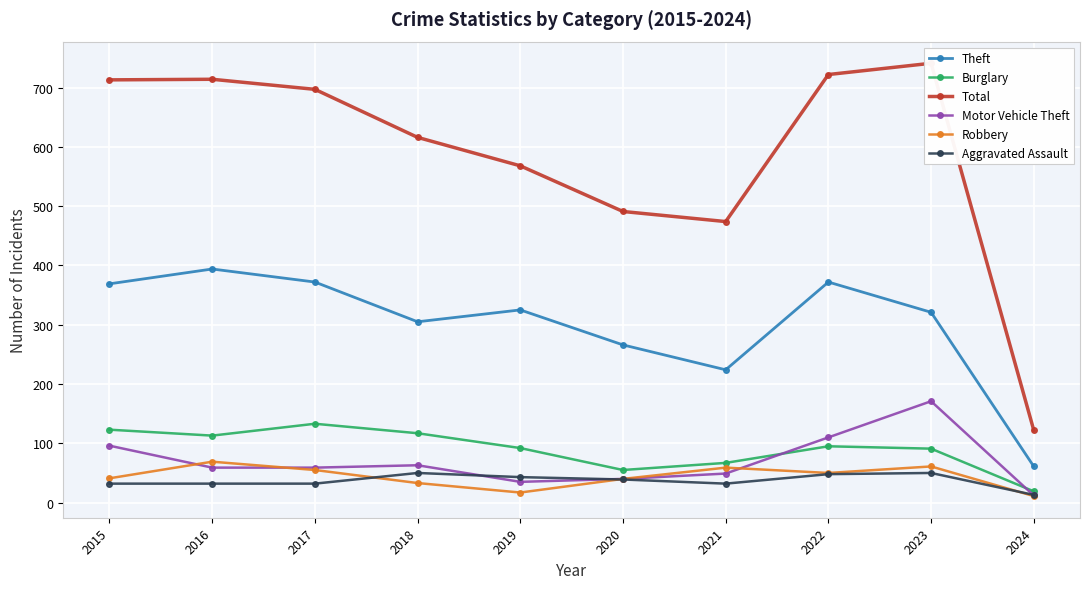

What is the greatest value displayed?

741